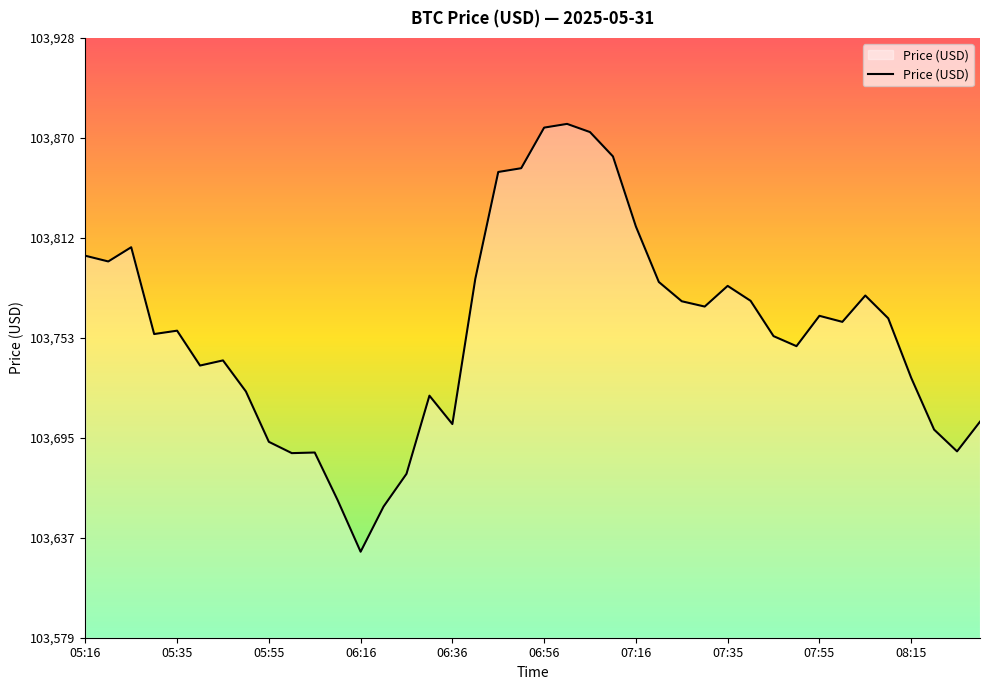

What is the difference between the maximum and minimum values?

248.8